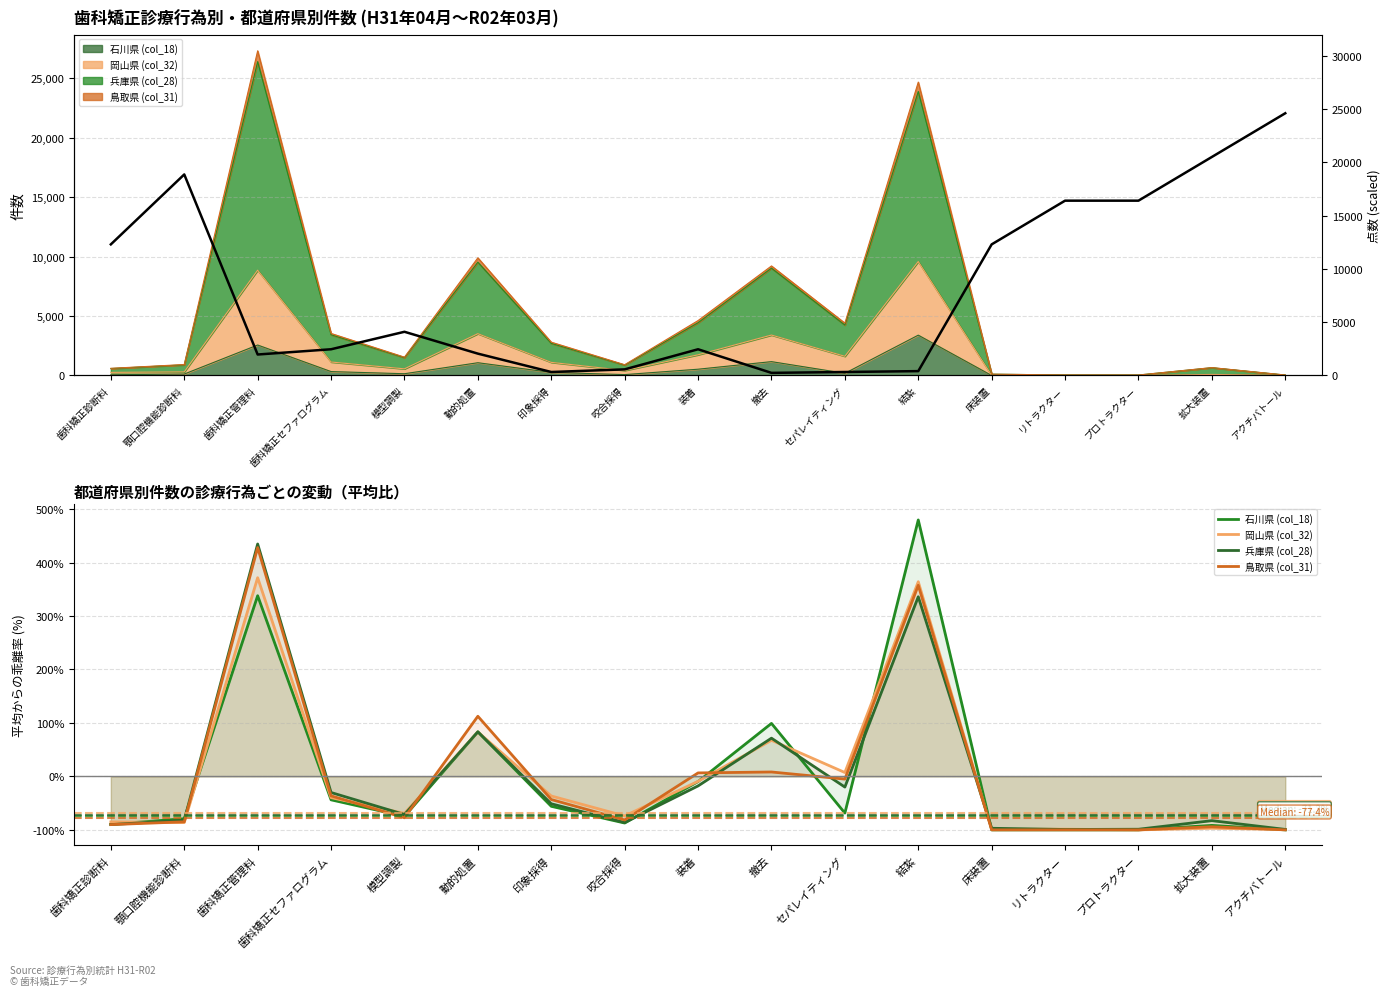

Reading right to left, list all the values displayed in this chart.

石川県 (col_18): アクチバトール=-100.0	拡大装置=-91.6	プロトラクター=-100.0	リトラクター=-100.0	床装置=-100.0	結紮=479.7	セパレイティング=-68.6	撤去=99.2	装着=-9.6	咬合採得=-87.2	印象採得=-55.9	動的処置=83.4	模型調製=-74.7	歯科矯正セファログラム=-43.8	歯科矯正管理料=337.9	顎口腔機能診断料=-79.2	歯科矯正診断料=-89.6
岡山県 (col_32): アクチバトール=-99.3	拡大装置=-97.0	プロトラクター=-100.0	リトラクター=-98.7	床装置=-99.0	結紮=364.2	セパレイティング=7.3	撤去=67.6	装着=-9.2	咬合採得=-73.9	印象採得=-36.6	動的処置=83.1	模型調製=-69.1	歯科矯正セファログラム=-39.7	歯科矯正管理料=371.7	顎口腔機能診断料=-86.3	歯科矯正診断料=-85.0
兵庫県 (col_28): アクチバトール=-99.1	拡大装置=-82.8	プロトラクター=-98.8	リトラクター=-99.3	床装置=-97.0	結紮=336.0	セパレイティング=-19.9	撤去=71.5	装着=-17.8	咬合採得=-86.2	印象採得=-51.2	動的処置=83.3	模型調製=-71.3	歯科矯正セファログラム=-30.1	歯科矯正管理料=434.7	顎口腔機能診断料=-82.0	歯科矯正診断料=-90.1
鳥取県 (col_31): アクチバトール=-100.0	拡大装置=-94.2	プロトラクター=-100.0	リトラクター=-100.0	床装置=-100.0	結紮=357.4	セパレイティング=-5.0	撤去=8.3	装着=6.5	咬合採得=-81.5	印象採得=-43.3	動的処置=112.5	模型調製=-77.4	歯科矯正セファログラム=-36.3	歯科矯正管理料=428.1	顎口腔機能診断料=-84.9	歯科矯正診断料=-90.2
点数 (scaled): アクチバトール=24588.9	拡大装置=20490.8	プロトラクター=16392.6	リトラクター=16392.6	床装置=12294.5	結紮=409.8	セパレイティング=327.9	撤去=245.9	装着=2458.9	咬合採得=573.7	印象採得=327.9	動的処置=2049.1	模型調製=4098.2	歯科矯正セファログラム=2458.9	歯科矯正管理料=1967.1	顎口腔機能診断料=18851.5	歯科矯正診断料=12294.5